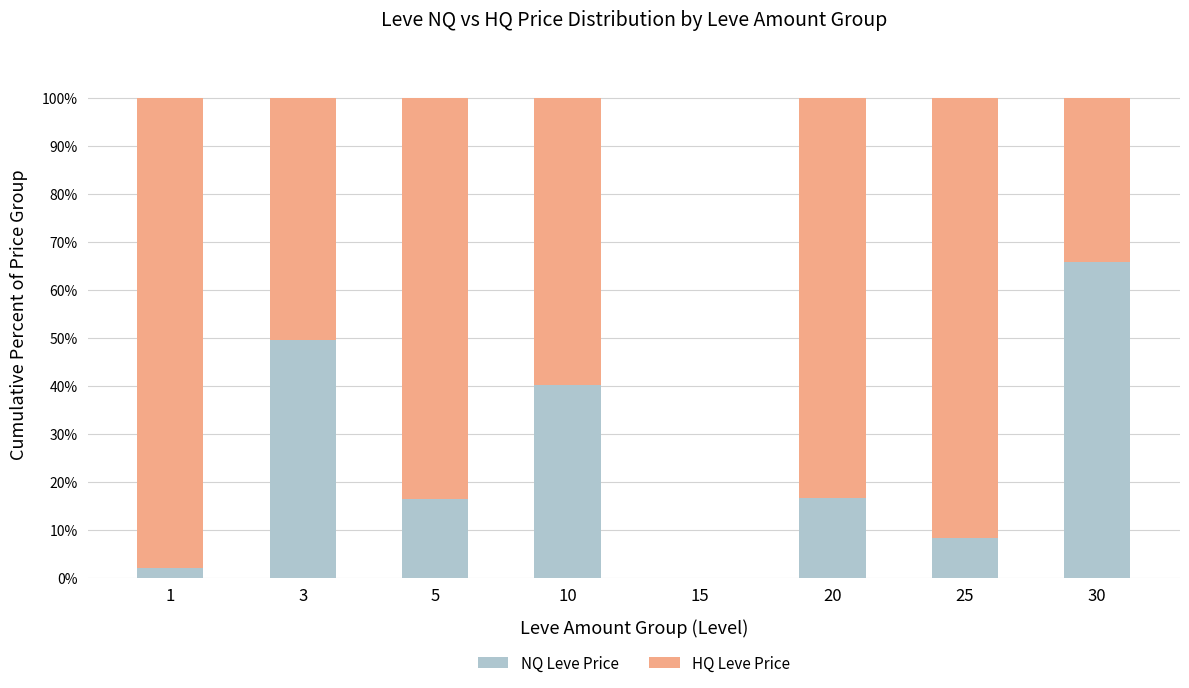

What is the highest value of the NQ Leve Price series?

66.0